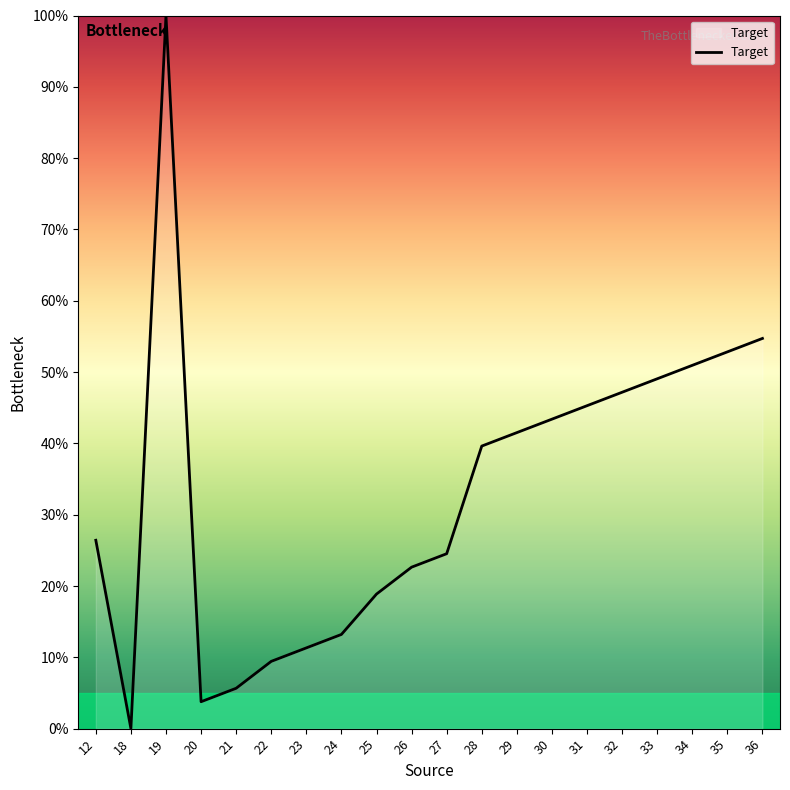

What is the greatest value displayed?

100.0